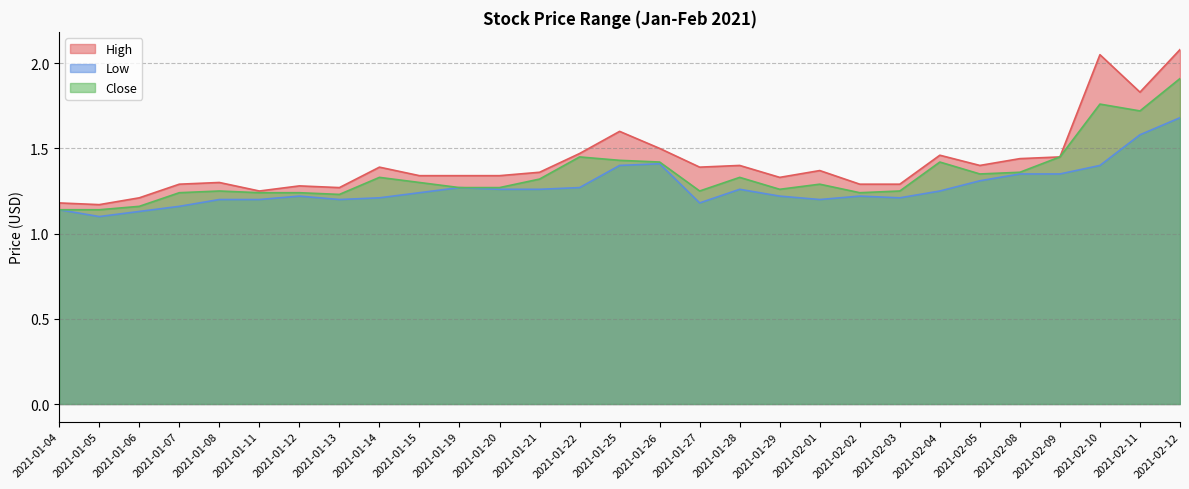

Reading left to right, extract all data points from this chart.

High: 1.2	1.2	1.2	1.3	1.3	1.2	1.3	1.3	1.4	1.3	1.3	1.3	1.4	1.5	1.6	1.5	1.4	1.4	1.3	1.4	1.3	1.3	1.5	1.4	1.4	1.5	2.0	1.8	2.1
Low: 1.1	1.1	1.1	1.2	1.2	1.2	1.2	1.2	1.2	1.2	1.3	1.3	1.3	1.3	1.4	1.4	1.2	1.3	1.2	1.2	1.2	1.2	1.2	1.3	1.4	1.4	1.4	1.6	1.7
Close: 1.1	1.1	1.2	1.2	1.2	1.2	1.2	1.2	1.3	1.3	1.3	1.3	1.3	1.5	1.4	1.4	1.2	1.3	1.3	1.3	1.2	1.2	1.4	1.4	1.4	1.5	1.8	1.7	1.9